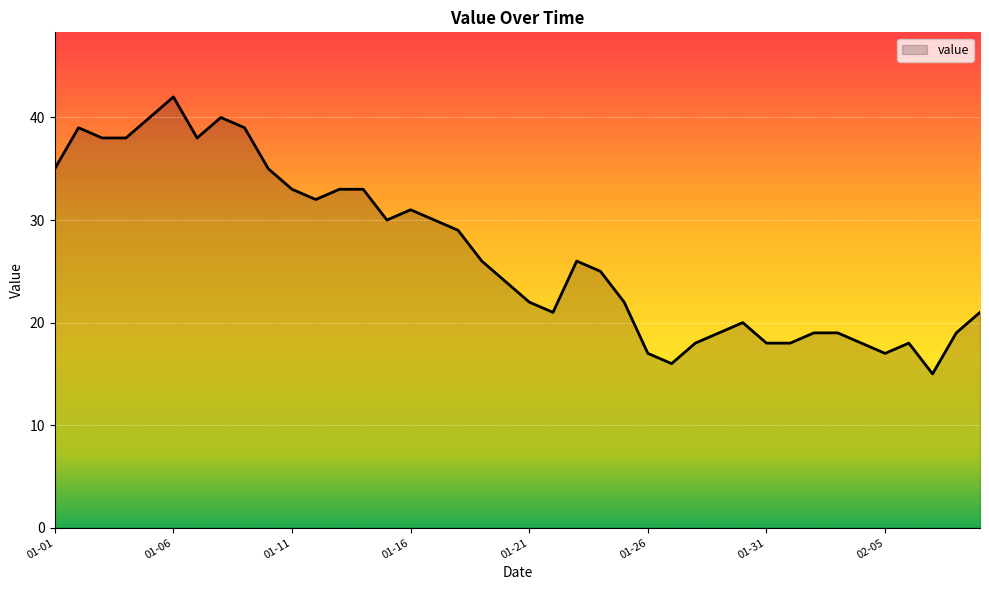

What is the greatest value displayed?

42